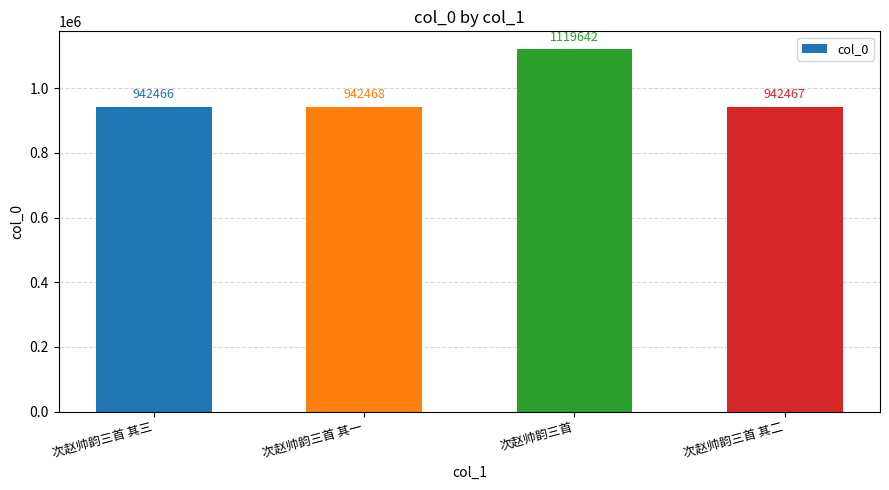

What is the change in value from 次赵帅韵三首 to 次赵帅韵三首 其二?

-177175